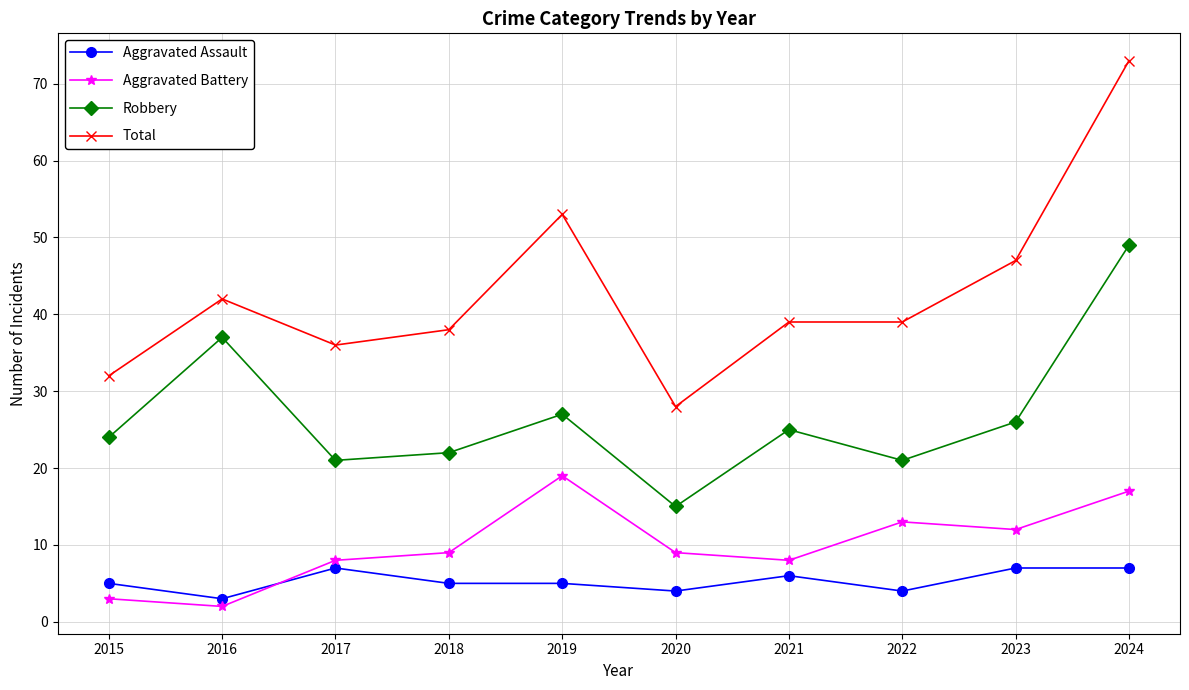

How many Aggravated Assault values are between 4 and 7?

9